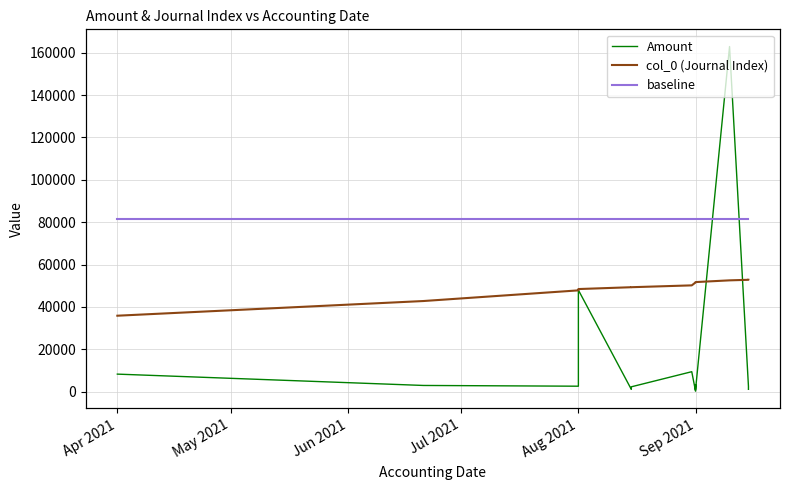

True or false: baseline and Amount cross at least once.

False